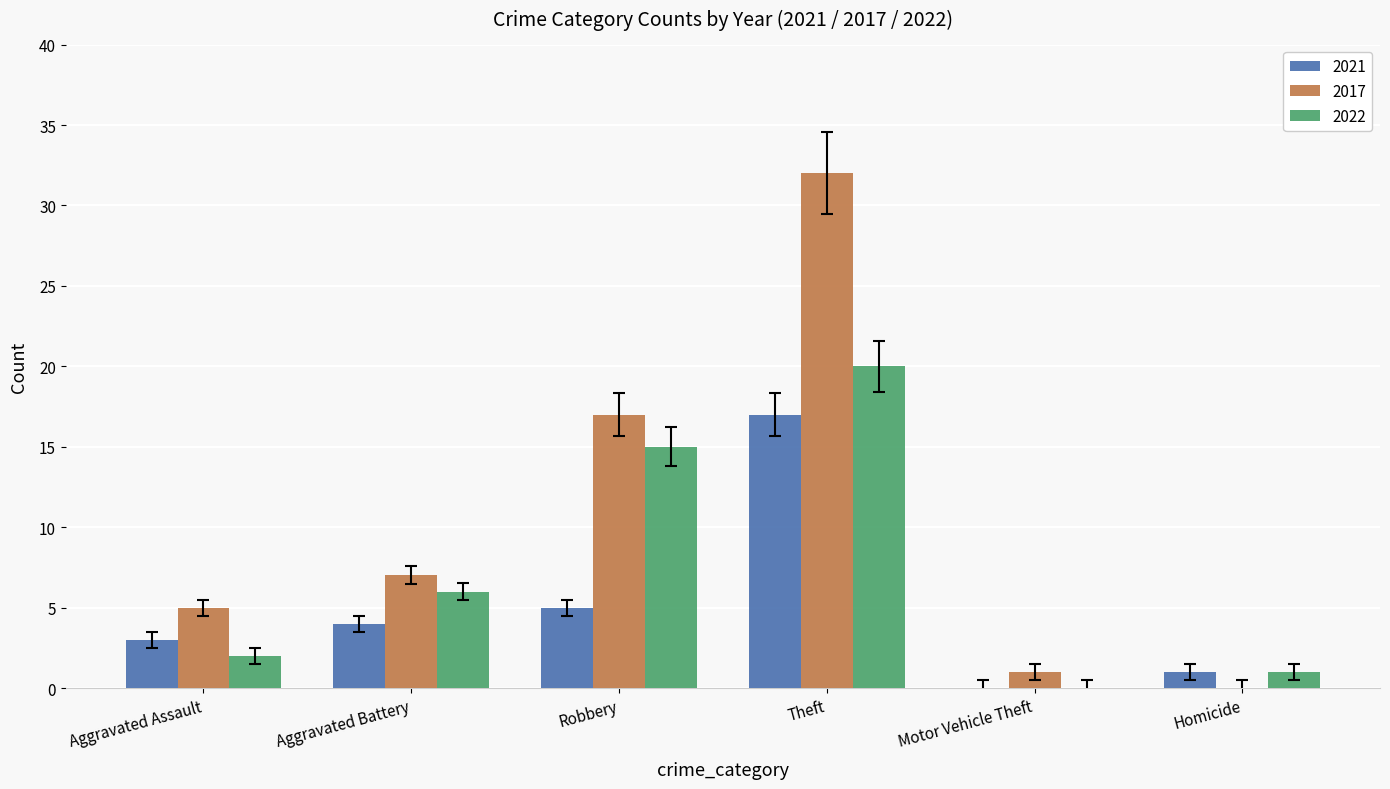

Which series has the largest range (max minus min)?

2017